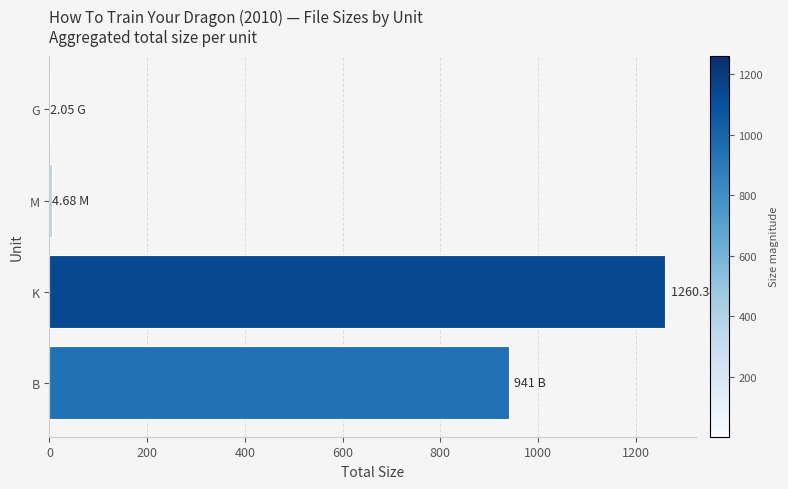

What is the sum of the values at B and K?

2201.3